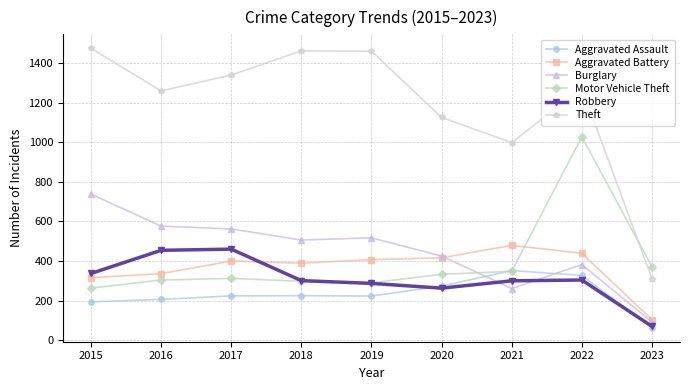

What is the difference between the Robbery values at 2021 and 2023?

230